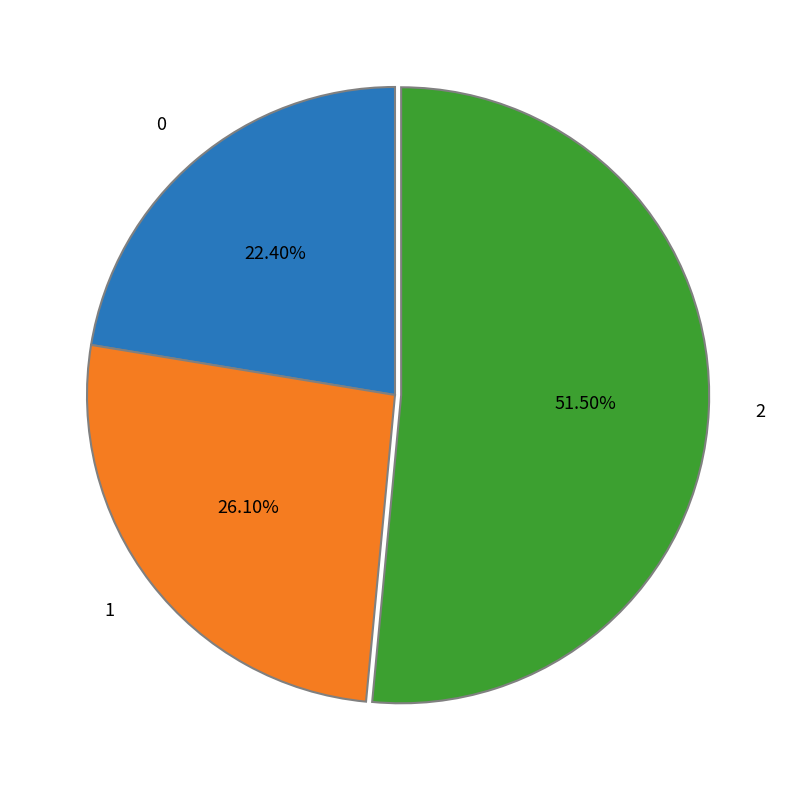

The 0 slice represents 30% of the pie. True or false?

False